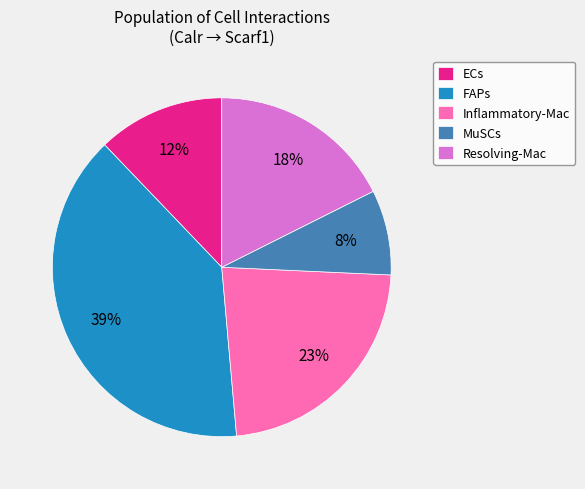

To the nearest percent, what is the difference between the largest and smallest slice percentages?

31%